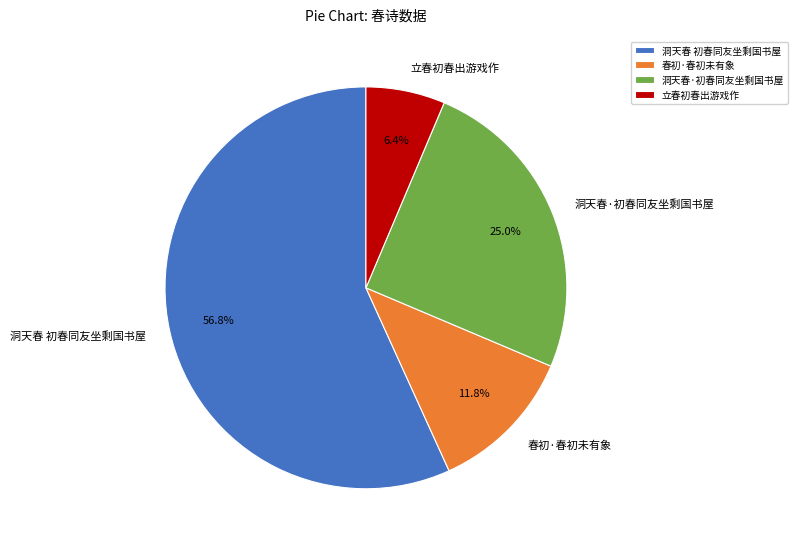

What portion of the pie excludes 洞天春·初春同友坐剩国书屋?

75.0%